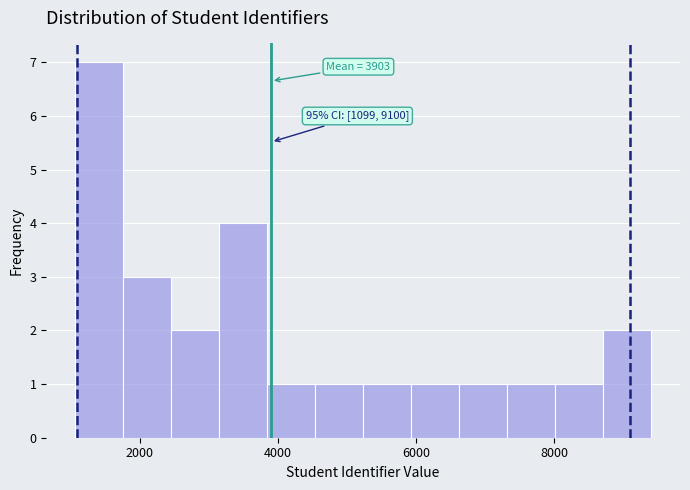

Around what value on the x-axis is the tallest bar? Give the approximate position of its centre, as read against the axis.

1400